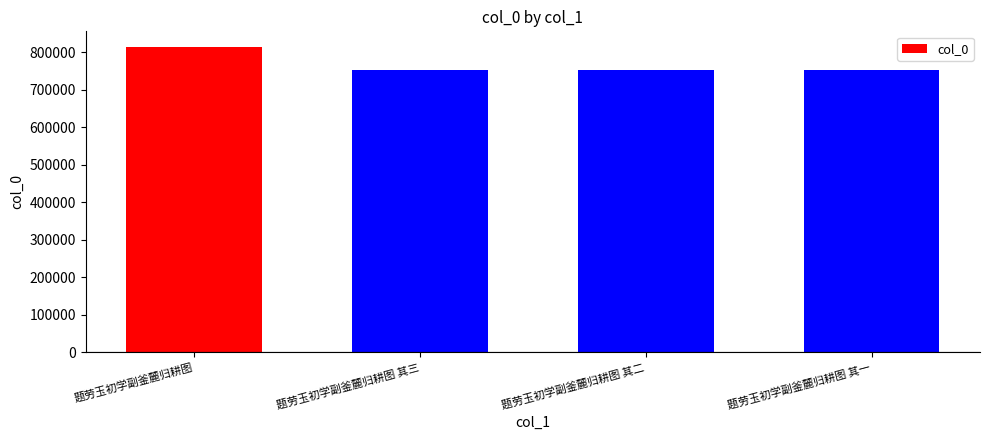

Which has a higher value, 题劳玉初学副釜麓归耕图 其三 or 题劳玉初学副釜麓归耕图?

题劳玉初学副釜麓归耕图